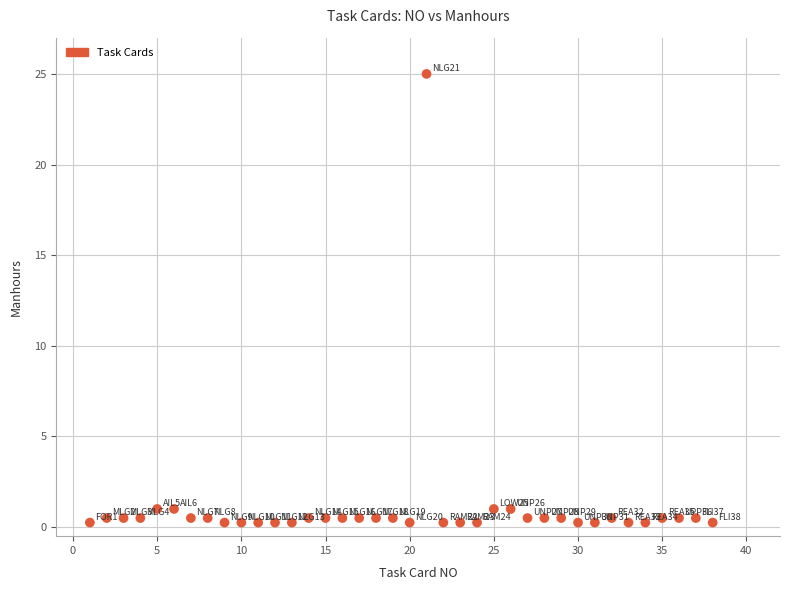

What is the range of Y values (max minus min)?

24.8